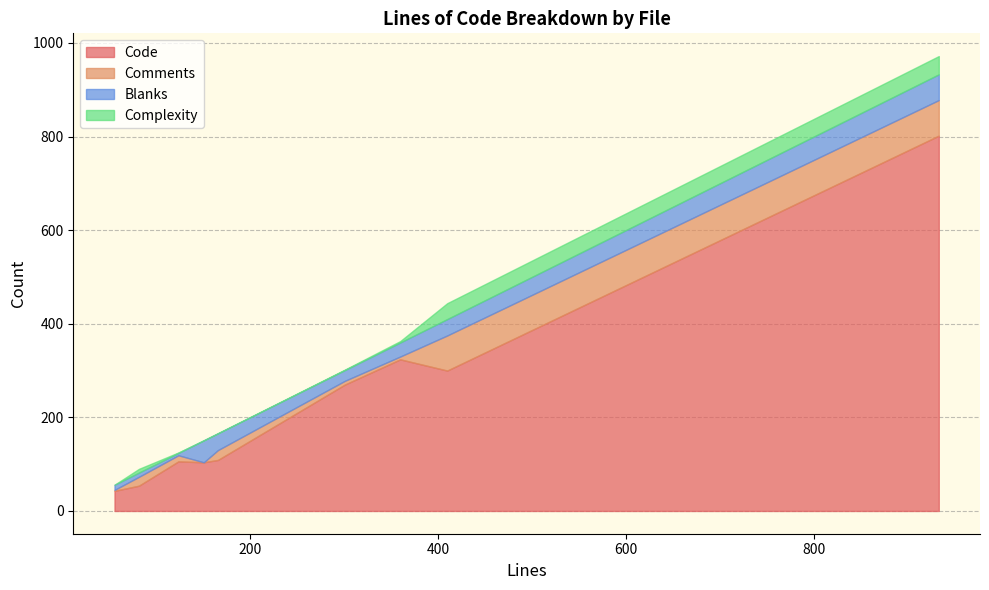

What is the lowest value of the Code series?

43